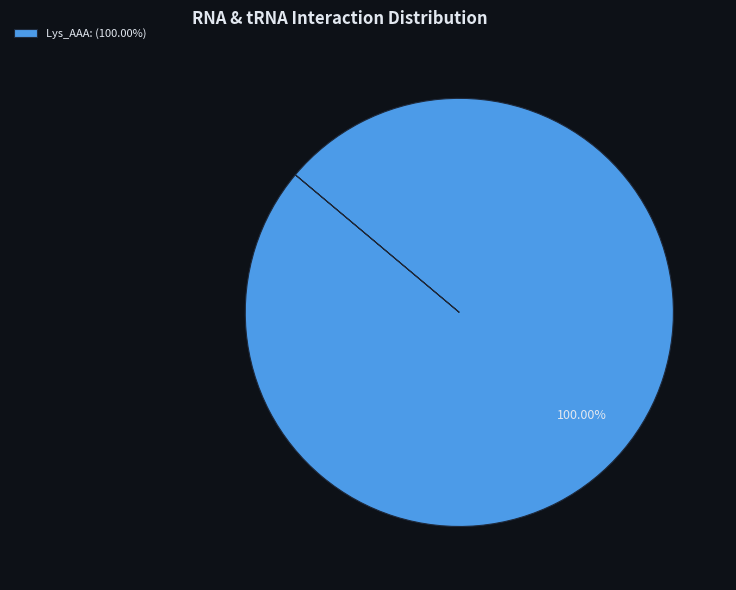

Rank the categories by value from highest to lowest.

Lys_AAA: (100.00%)